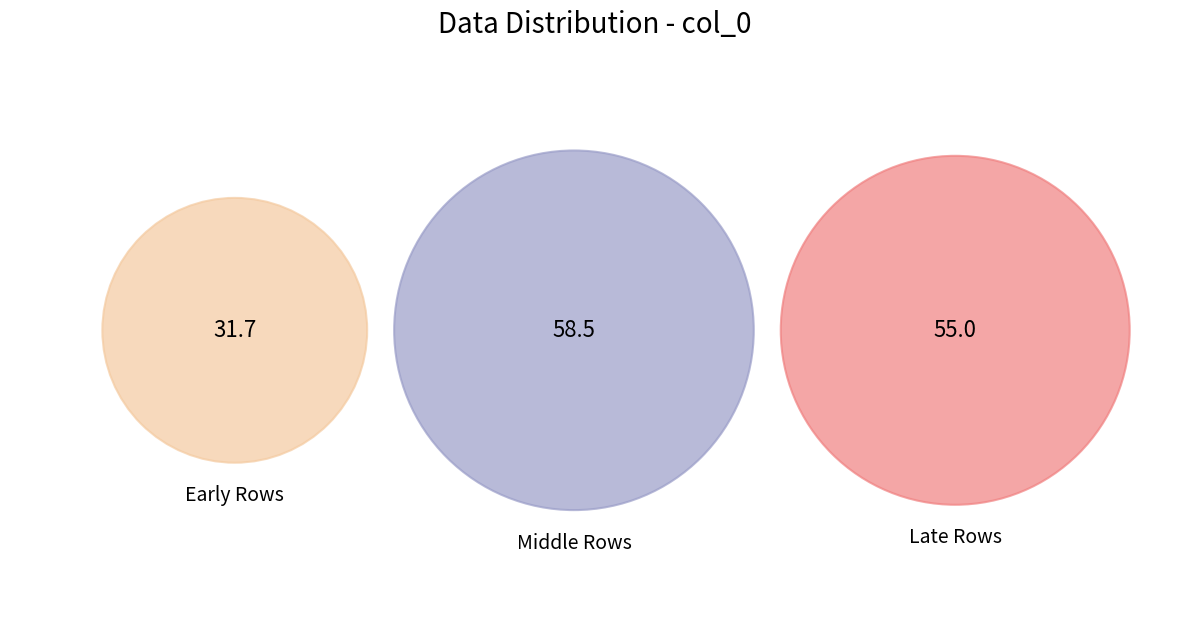

Does any single category account for the majority?

No